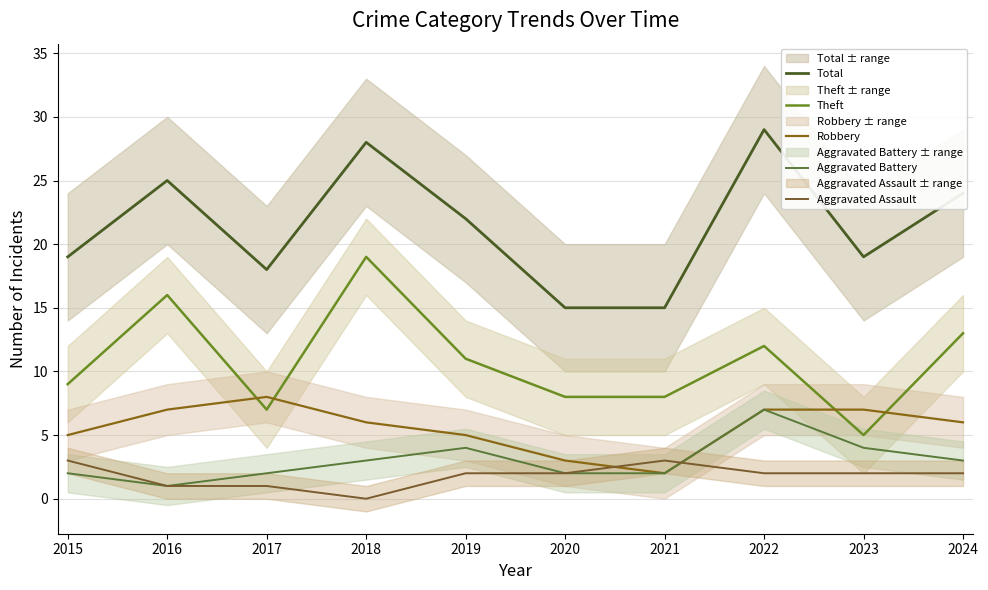

Which series changed the most between 2020 and 2024?

Total